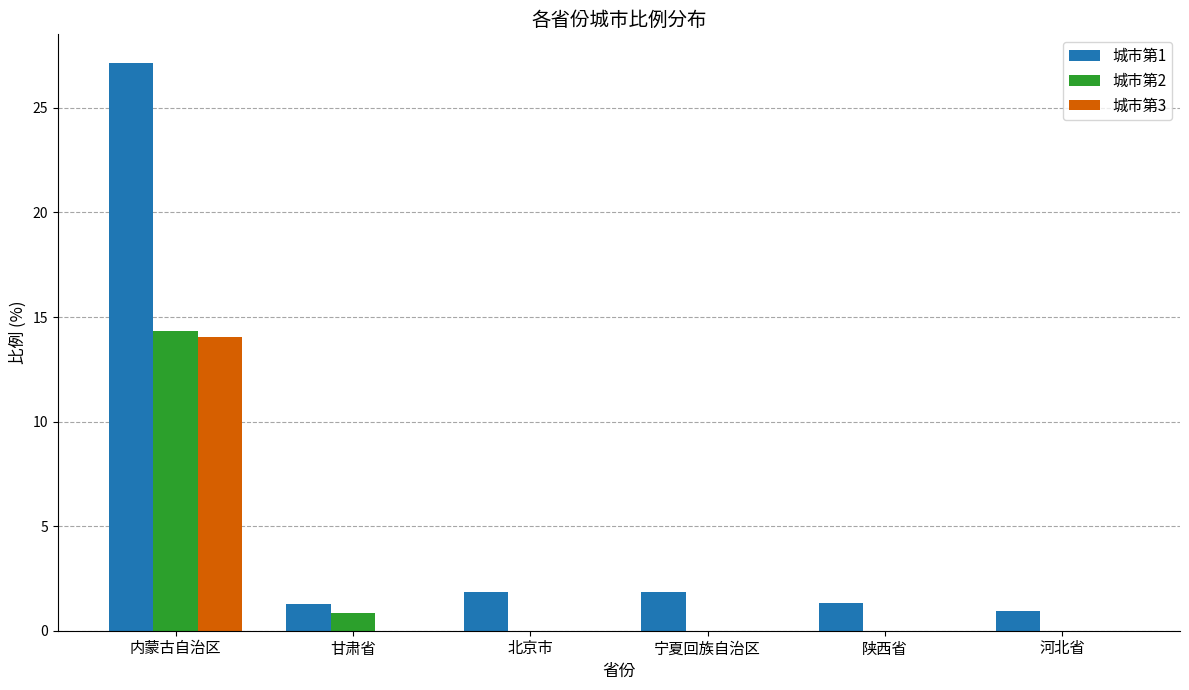

True or false: 城市第3 has a value of 0.0 at 陕西省.

True